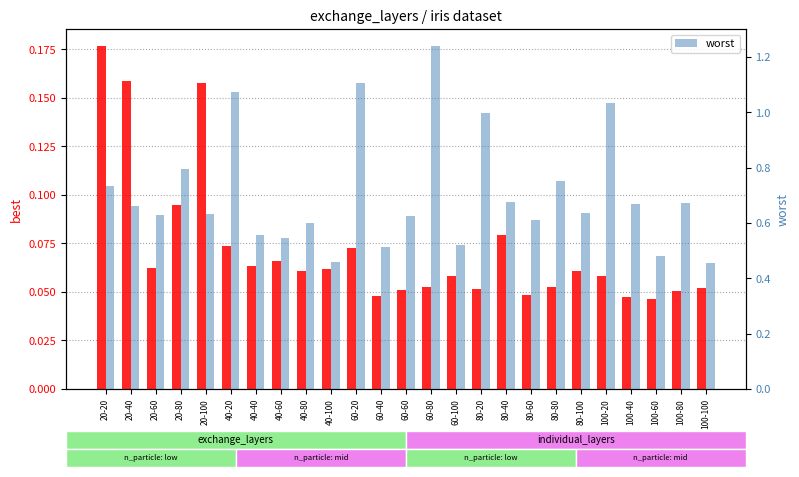

At how many categories does at least one series exceed 0?

25